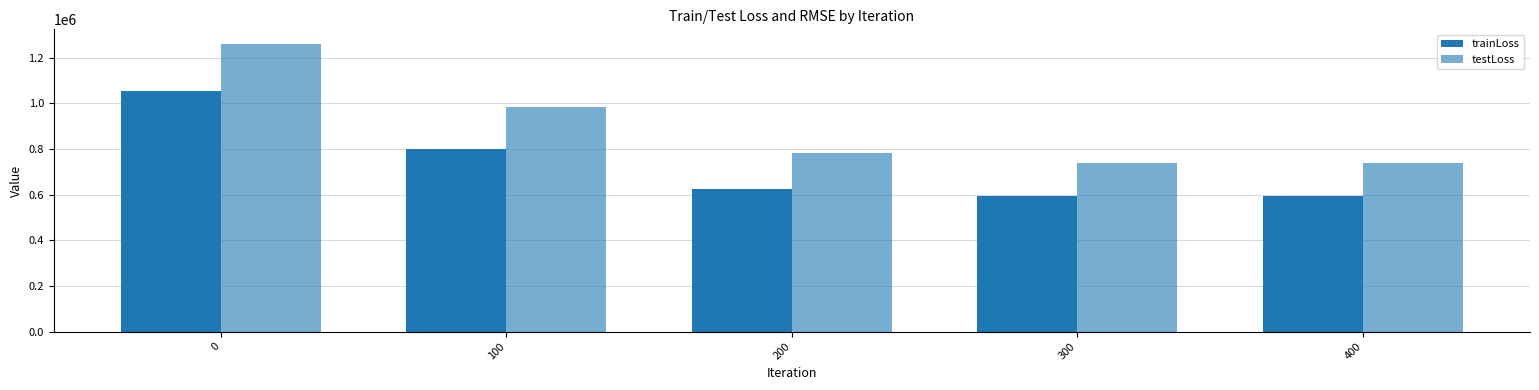

List the series in order of their overall mean, lowest first.

trainLoss, testLoss